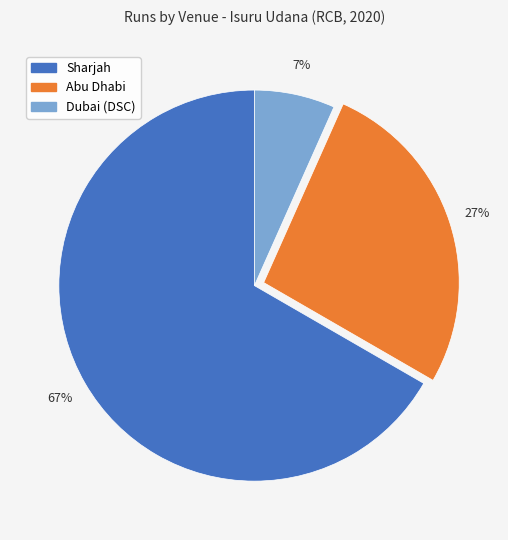

What is the majority slice?

Sharjah